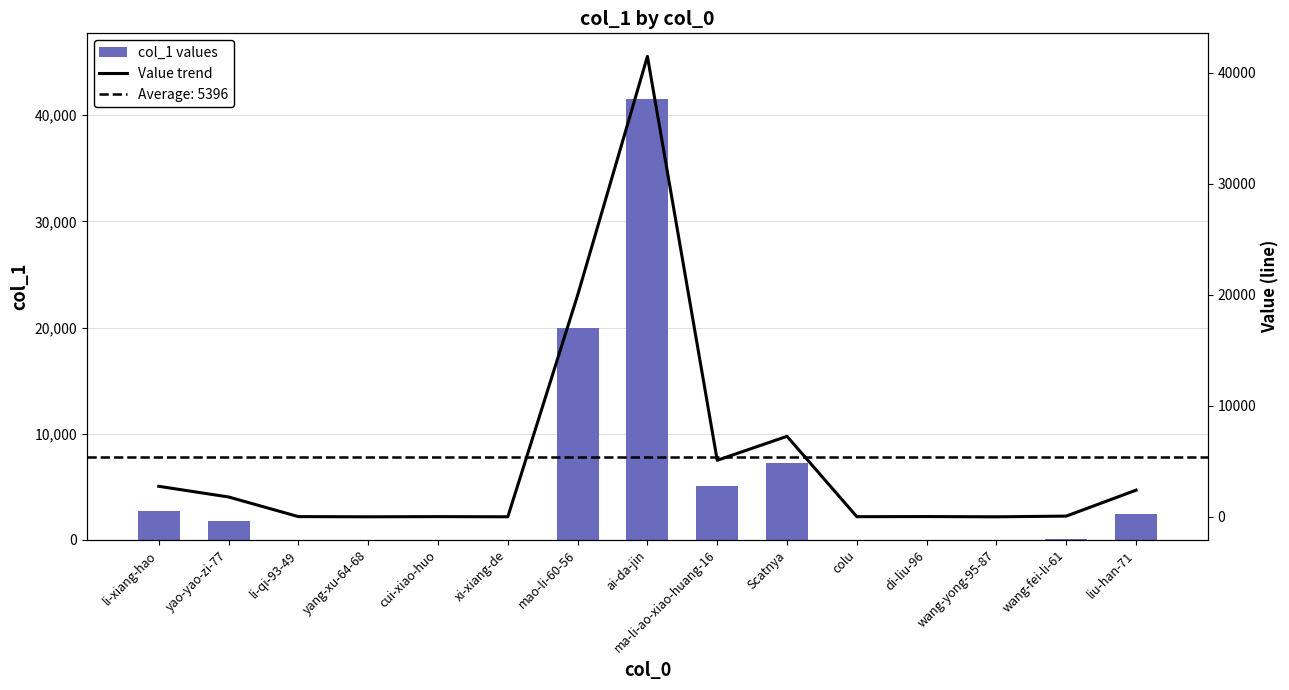

How many data points in Value trend are less than 69?

7